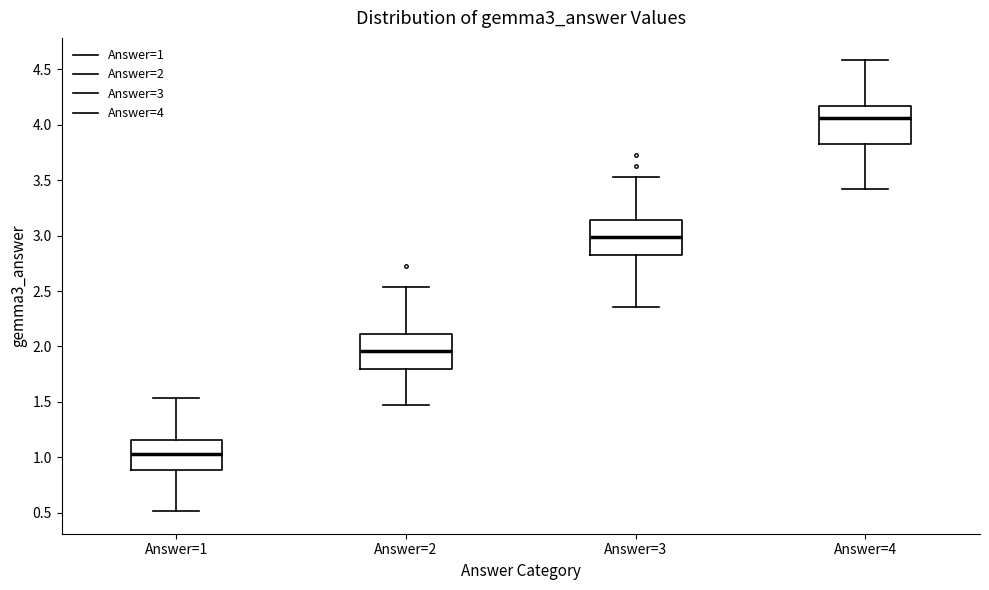

Which box's median line is the lowest?

Answer=1